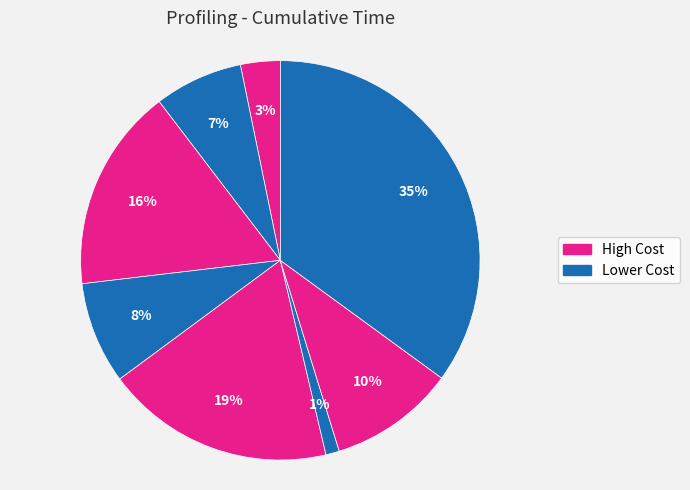

How many segments does this pie chart have?

8